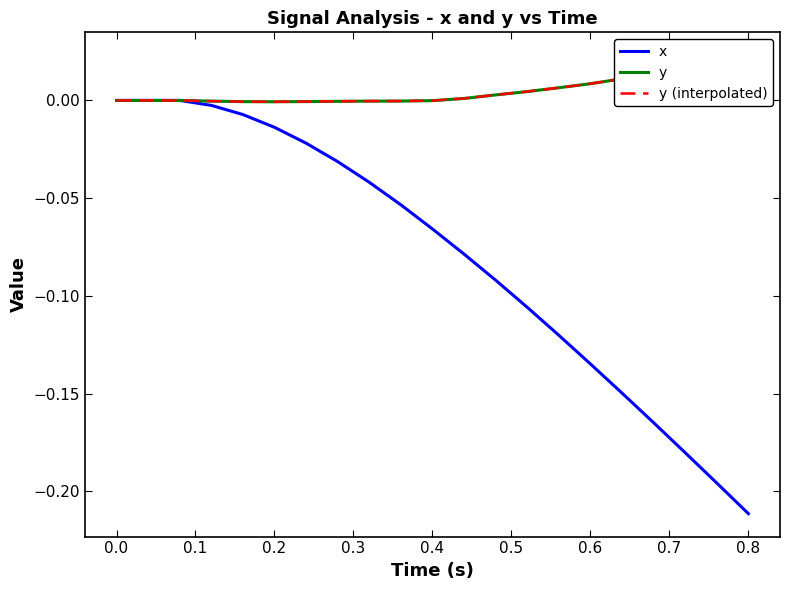

Which category has the lowest value in the x series?

0.8